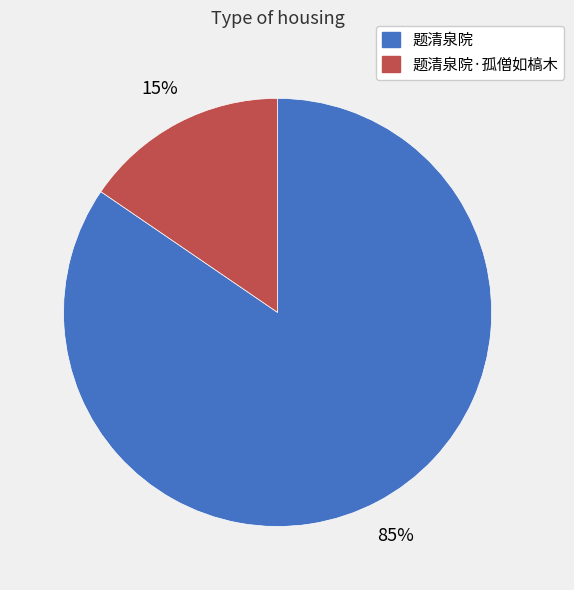

The 题清泉院·孤僧如槁木 slice represents 29% of the pie. True or false?

False